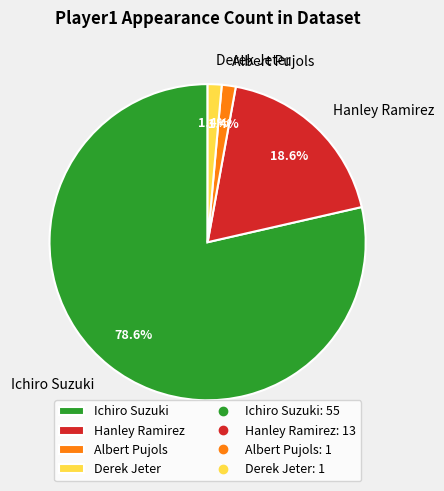

Is the sum of Derek Jeter and Albert Pujols greater than half?

No